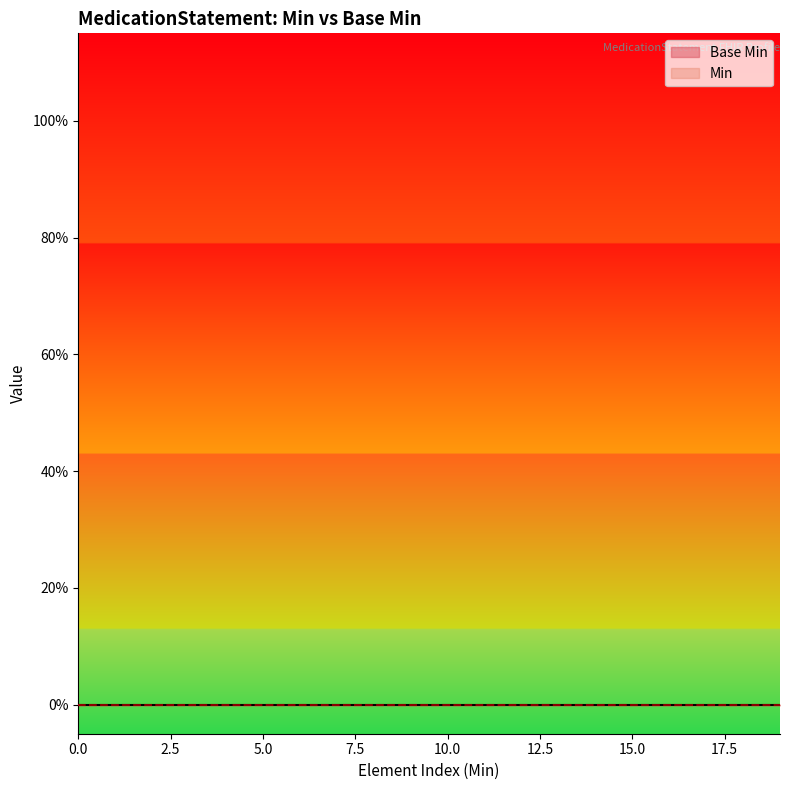

The value at 0 is 0. True or false?

False